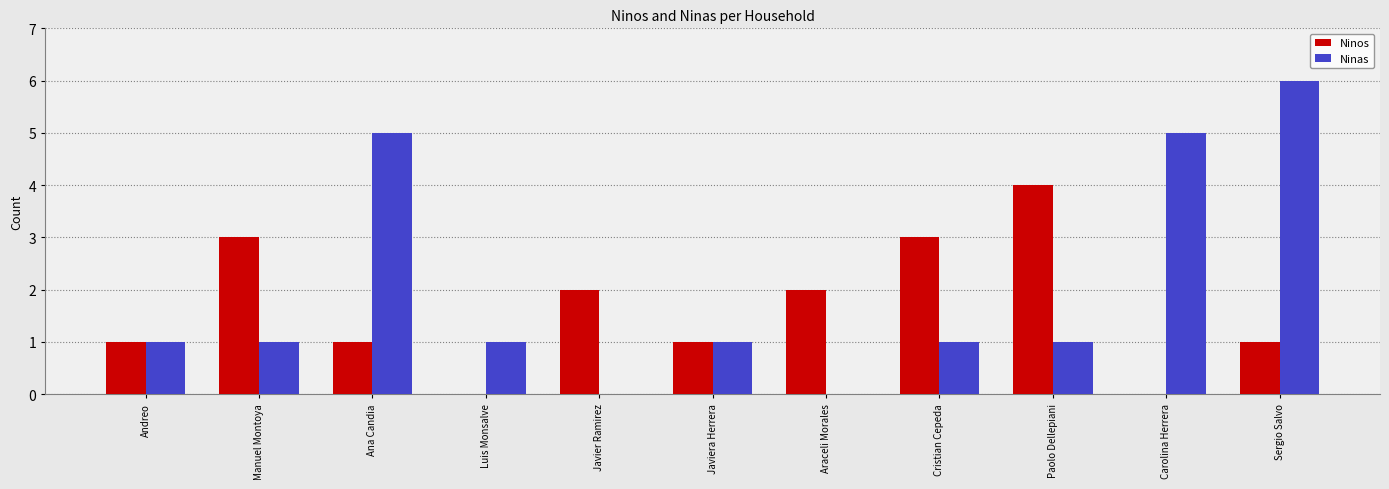

What are all the series names shown in the legend?

Ninos, Ninas